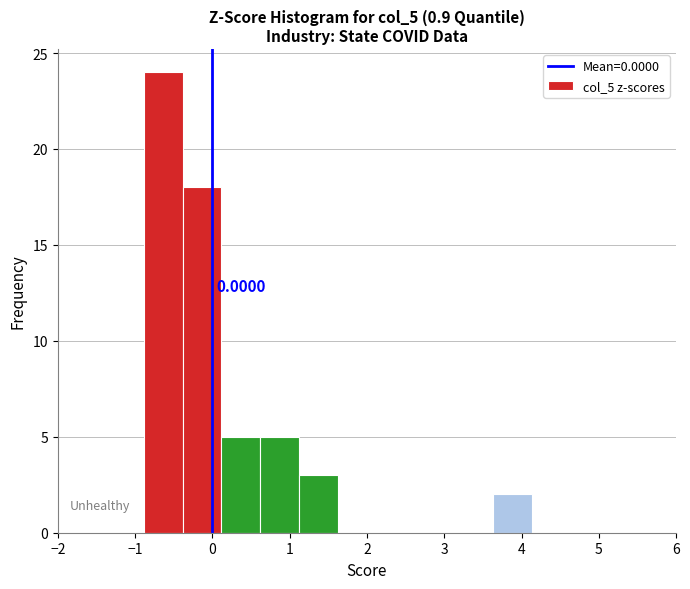

Which range on the x-axis has the tallest bar?

-0.9 to -0.4